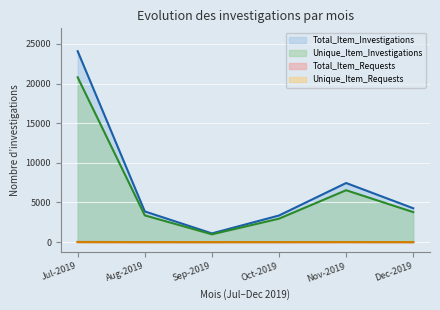

At which category is the sum across all series the highest?

Jul-2019